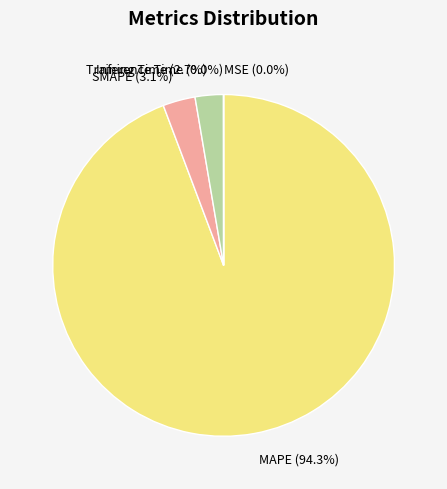

Combined, do MAPE and Training Time account for over 50%?

Yes